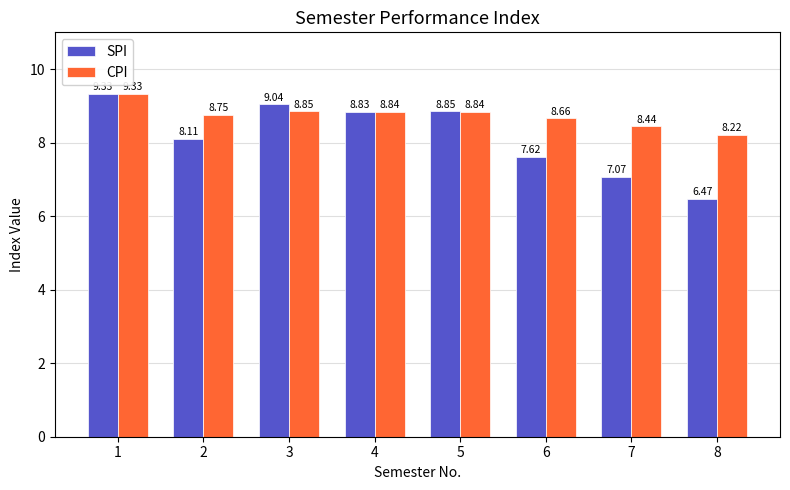

Is it true that CPI equals 9.3 at 1?

True